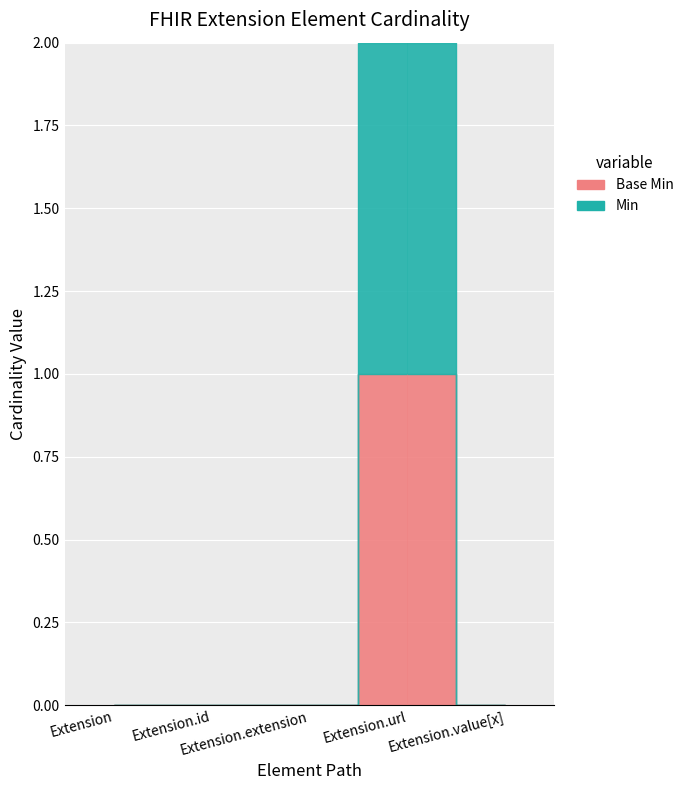

How many positive values does the Min series have?

1